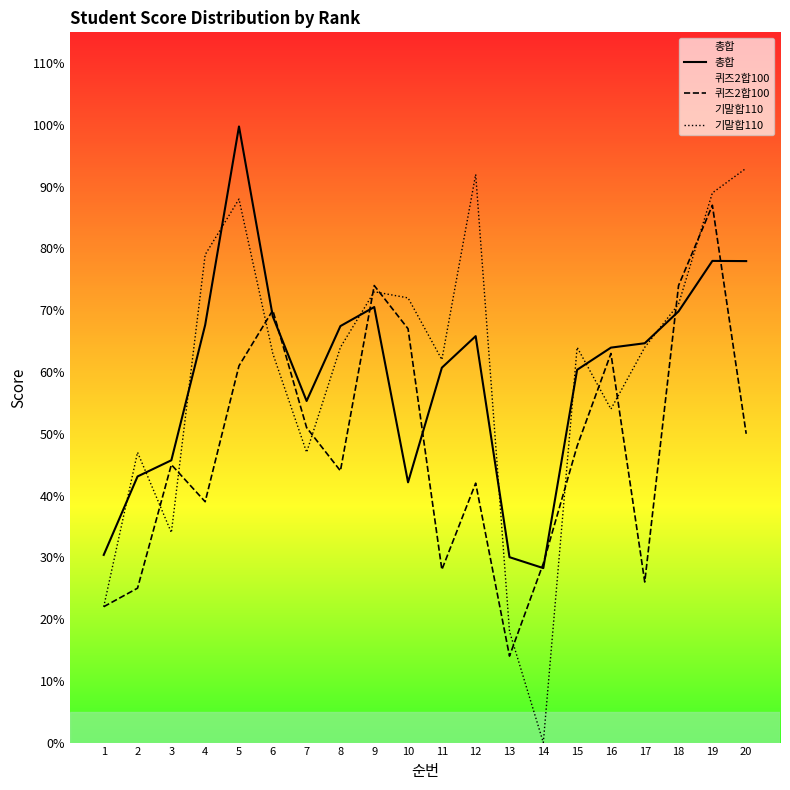

What is the value of the 퀴즈2합100 point at the 9th from the left?

74.0